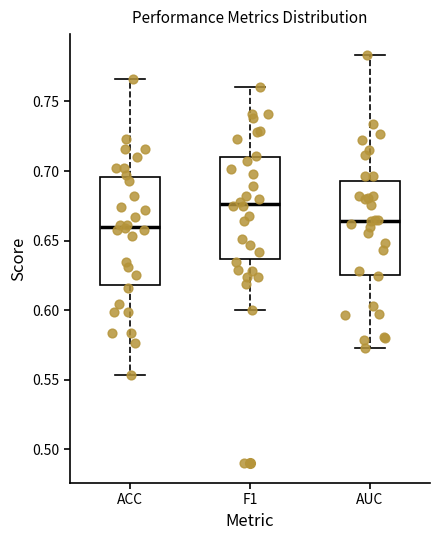

Where does the upper whisker of the box for F1 end on the y-axis? The values are not printed on the chart, so give them approximately, as read against the axis.

0.760